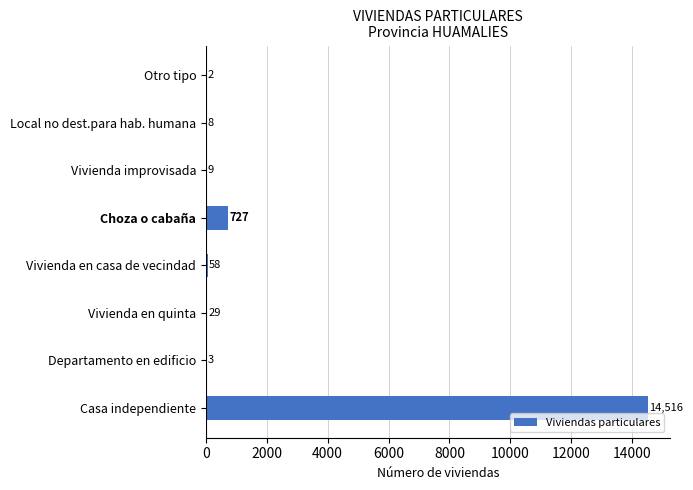

What is the sum of the values at Otro tipo and Vivienda en quinta?

31